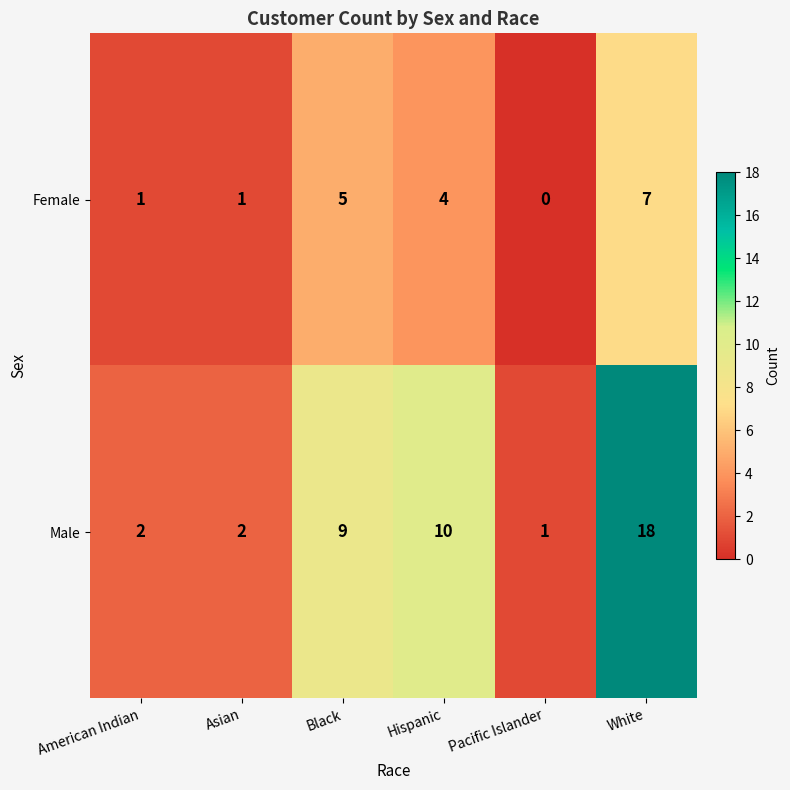

What is the difference between the highest and lowest values at Asian?

1